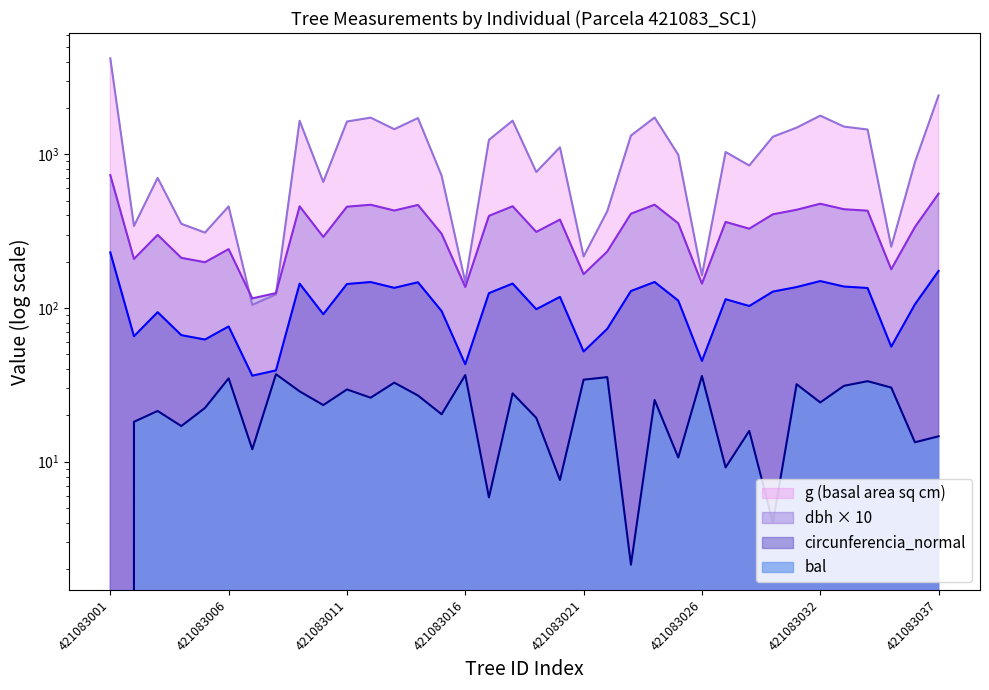

Where is the first local minimum for dbh?

421083002